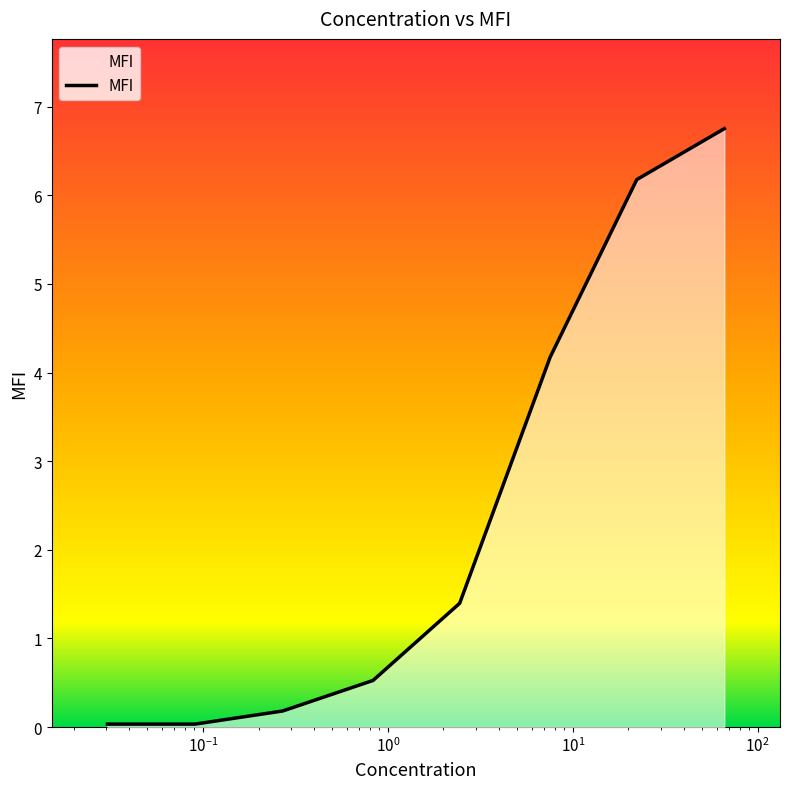

True or false: the data has more than 2 interior local peaks.

False